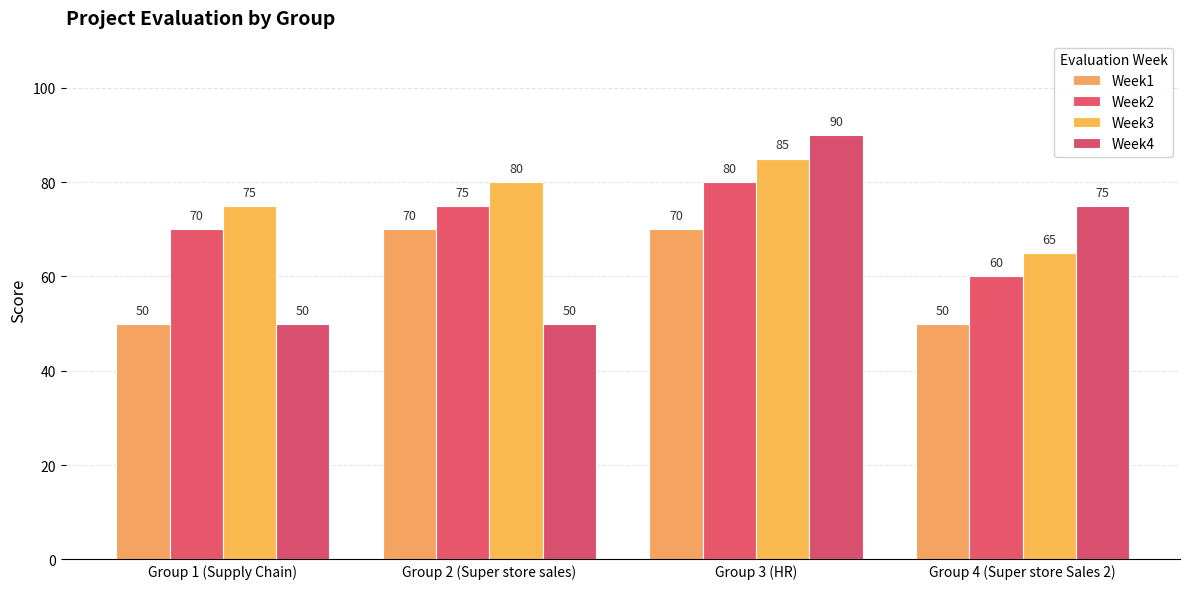

What is the label of the 3rd bar from the left?

Group 3 (HR)